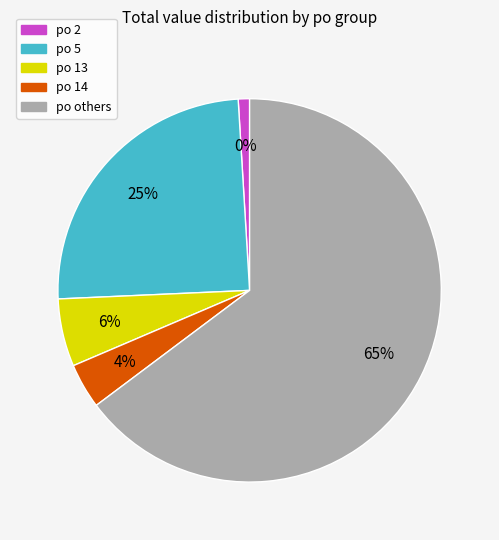

Is 2 the majority of the pie?

No